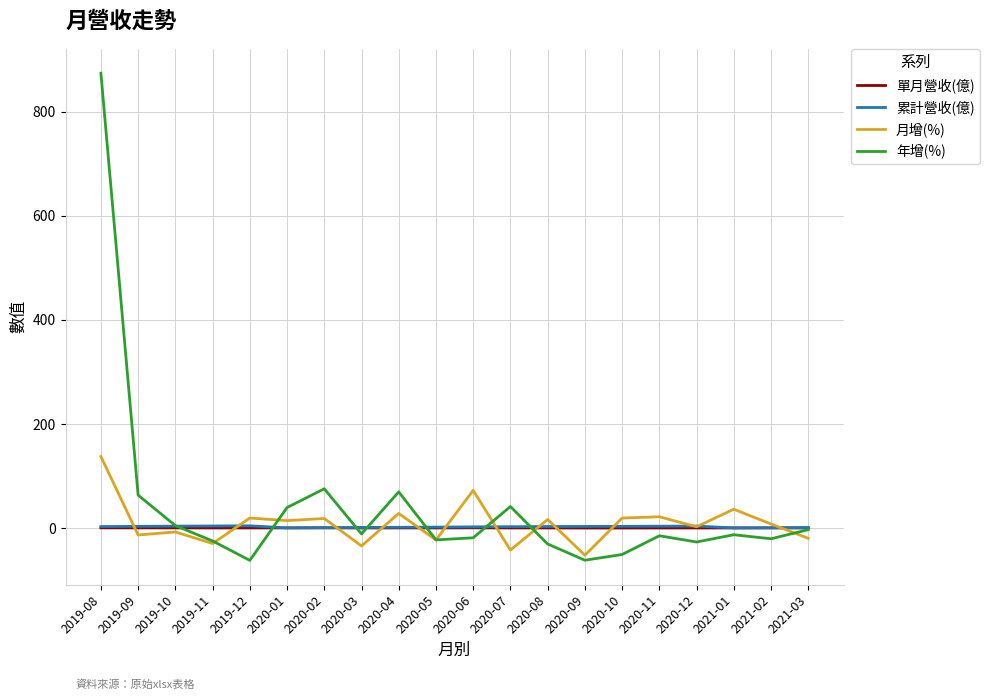

Which series has the widest spread of values?

年增(%)